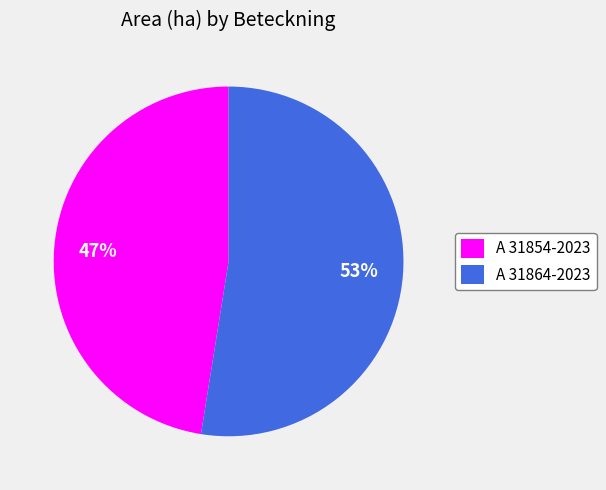

Is there any slice that represents more than half of the pie?

Yes